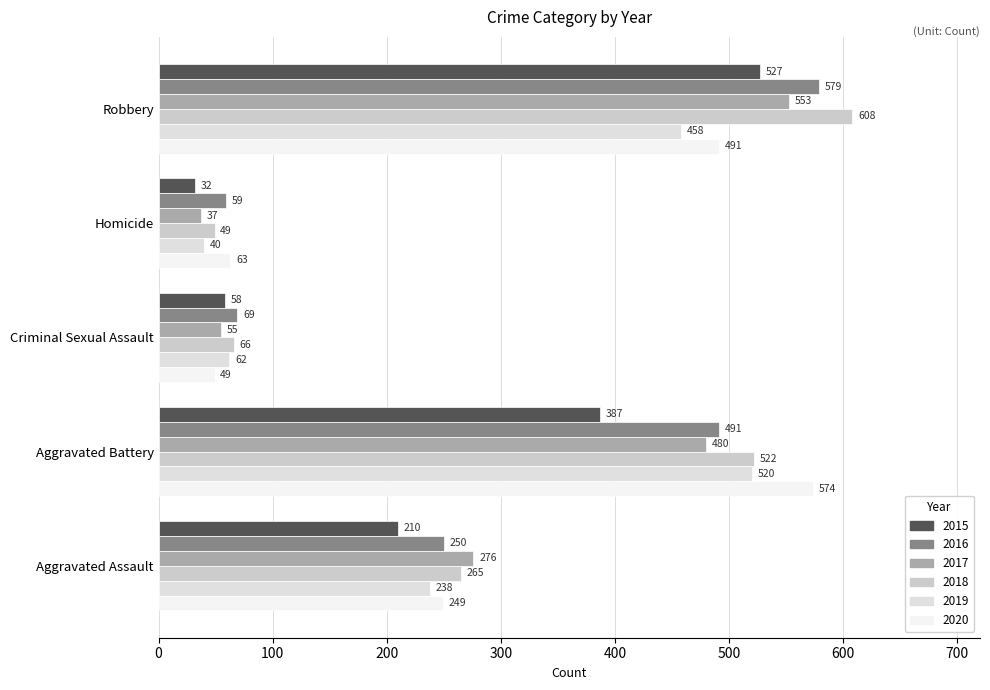

What is the label of the 4th bar from the right?

Aggravated Battery